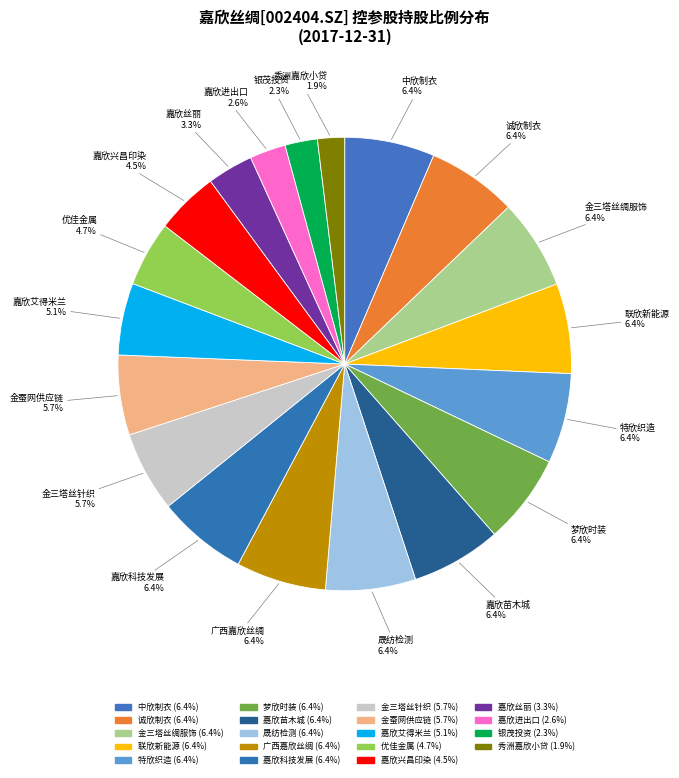

Count the number of slices in the pie.

19